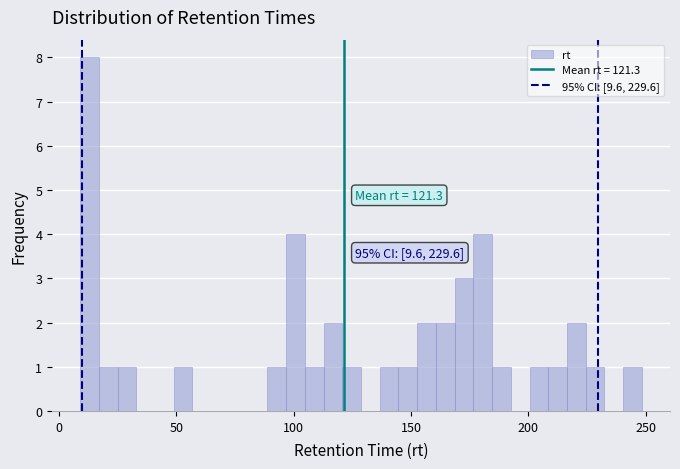

Around what value on the x-axis is the tallest bar? Give the approximate position of its centre, as read against the axis.

15